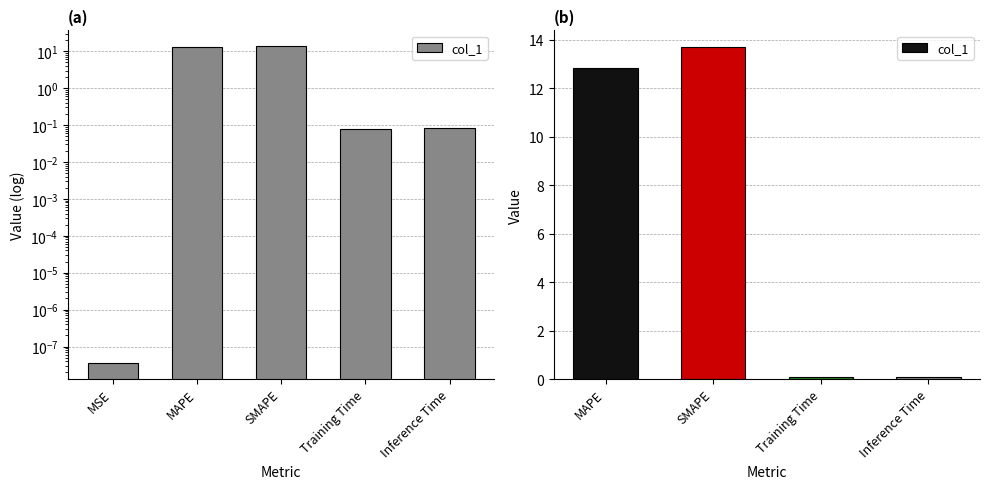

Between SMAPE and Inference Time, which is larger?

SMAPE